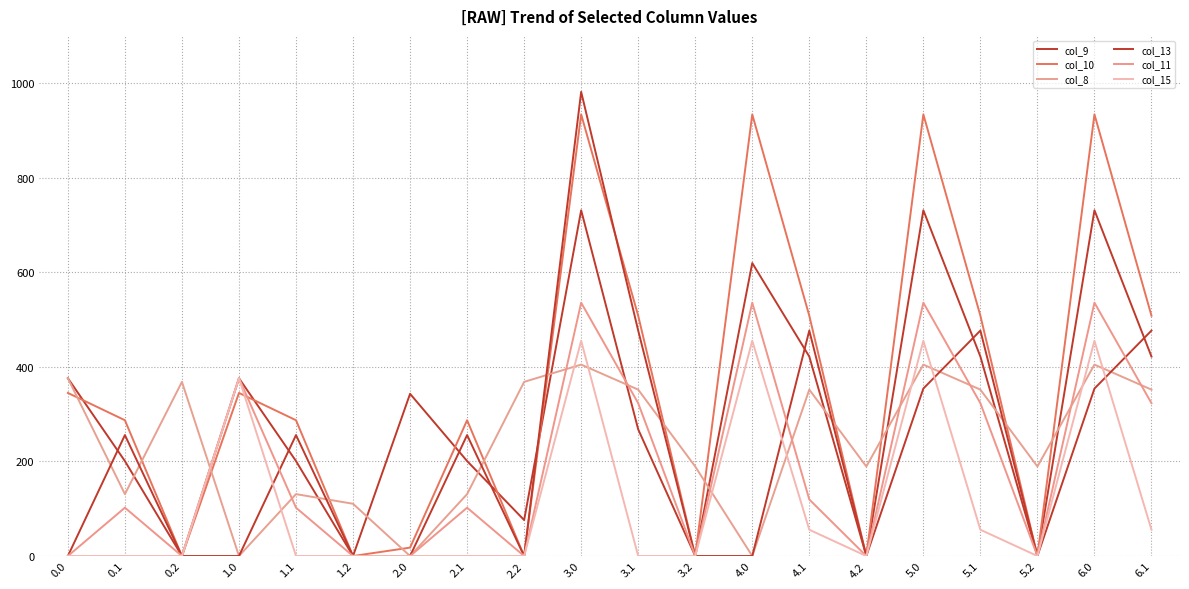

In col_8, how many points are lower than both neighbors (excluding endpoints)?

6